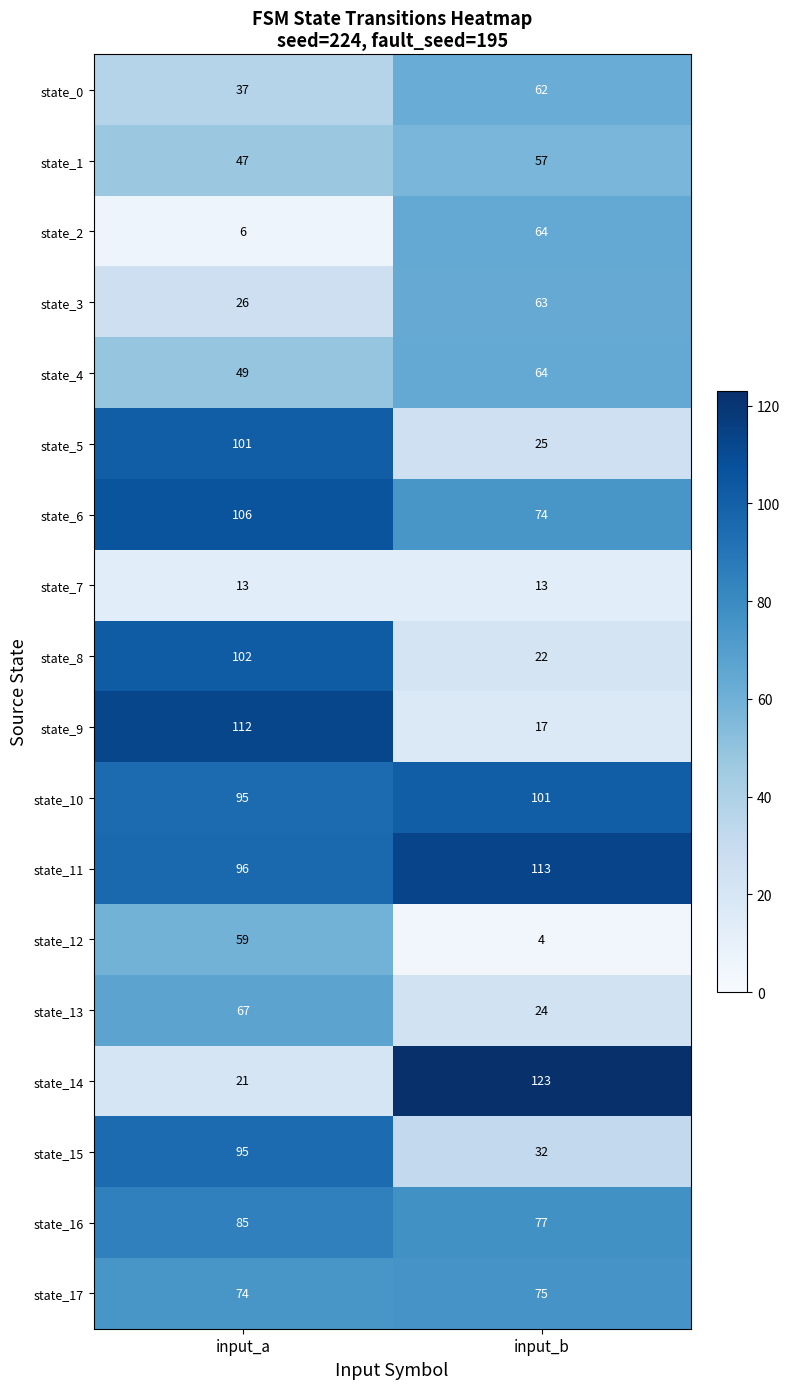

Which series has the largest total across all categories?

state_11